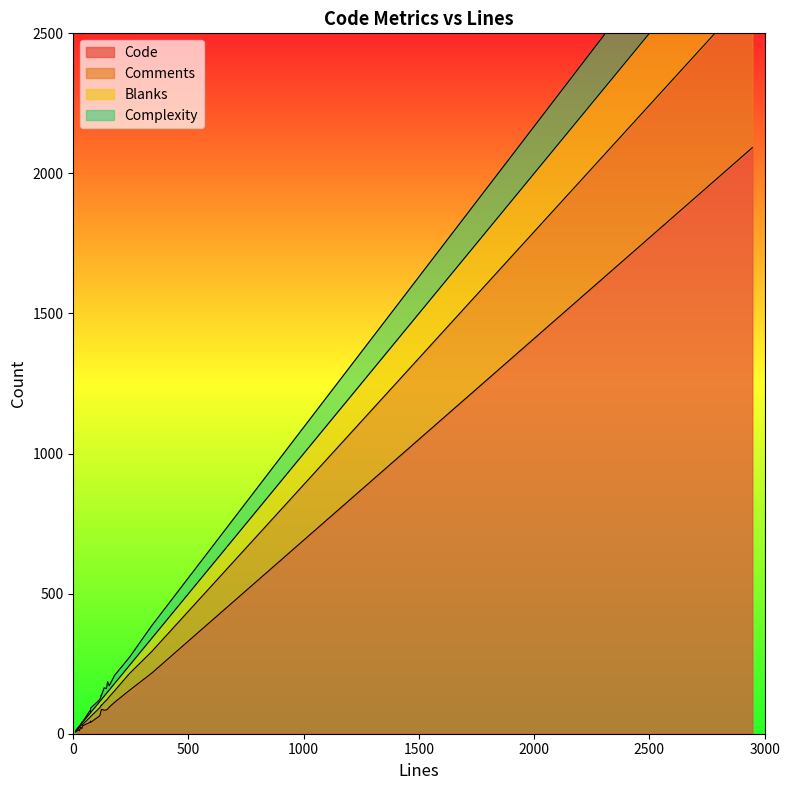

True or false: Blanks and Code cross at least once.

False